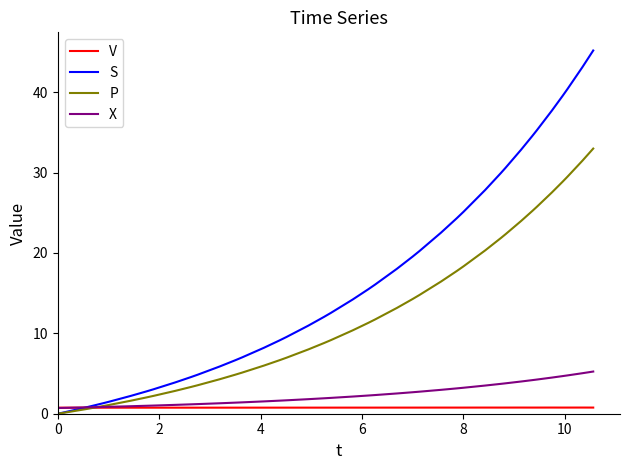

Which series has the largest total across all categories?

S